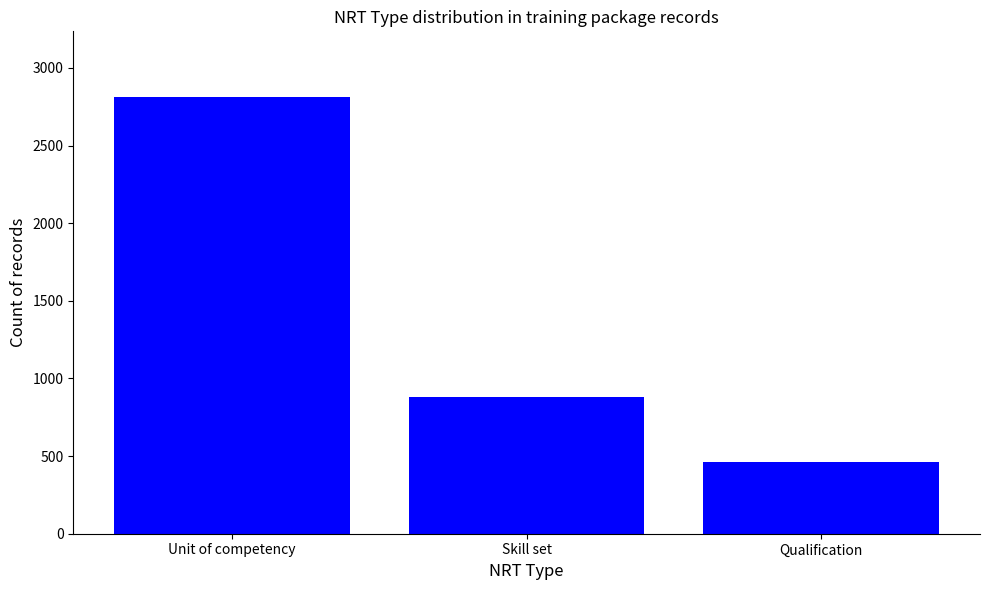

What is the maximum value shown in the chart?

2814